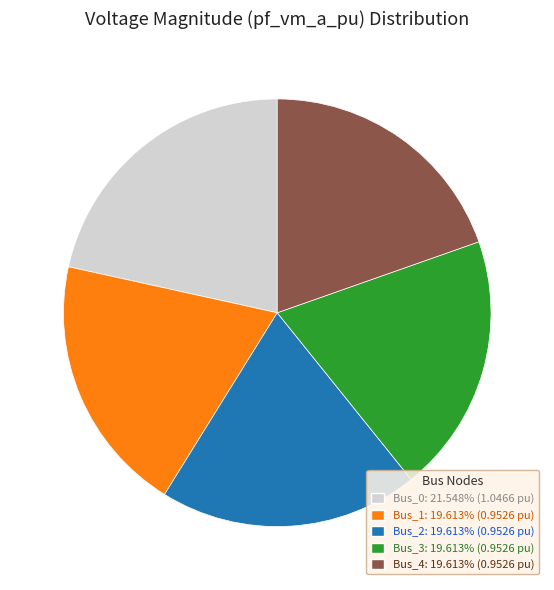

Does any single category account for the majority?

No